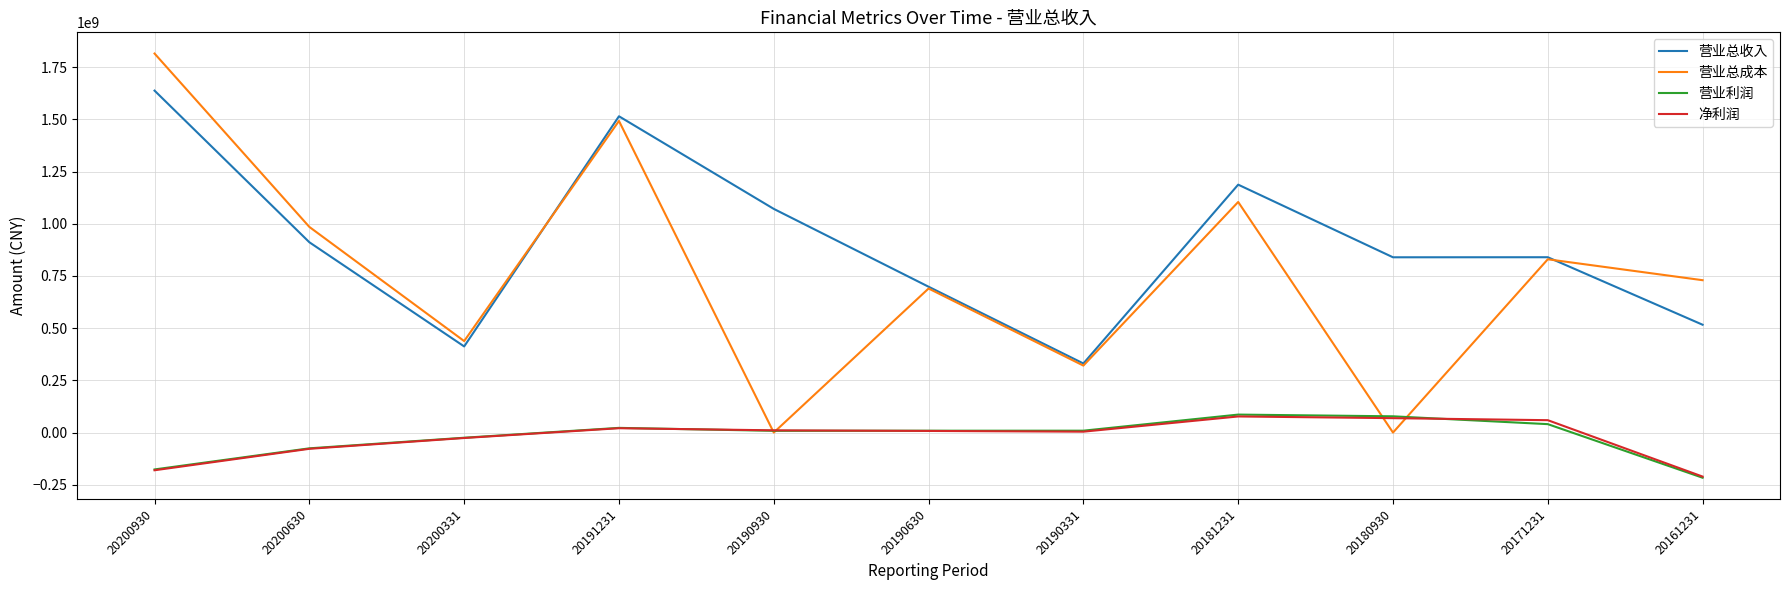

True or false: 营业利润 and 营业总收入 cross at least once.

False